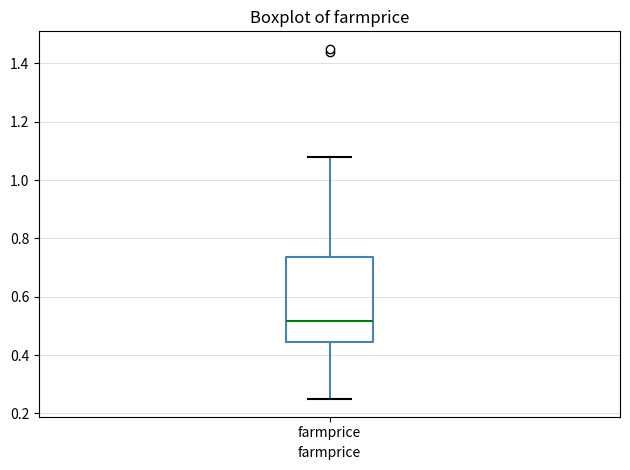

Where is the upper edge of the box for farmprice on the y-axis? The values are not printed on the chart, so give them approximately, as read against the axis.

0.74